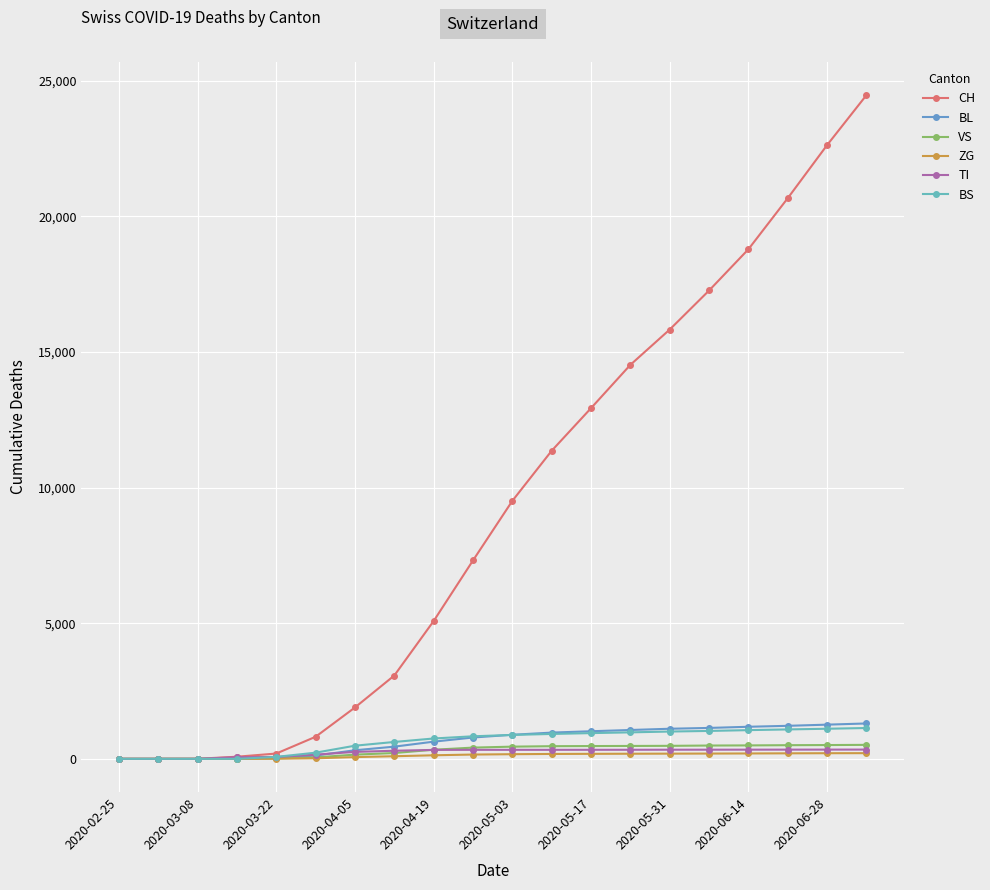

How many lines are shown in the chart?

6